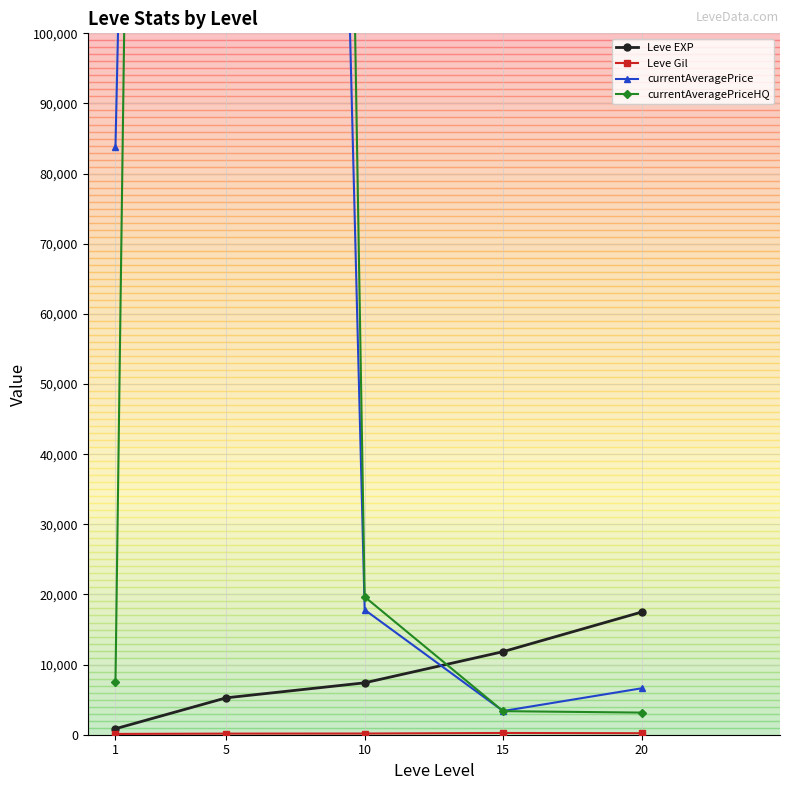

What is the maximum value shown in the chart?

1186096.8